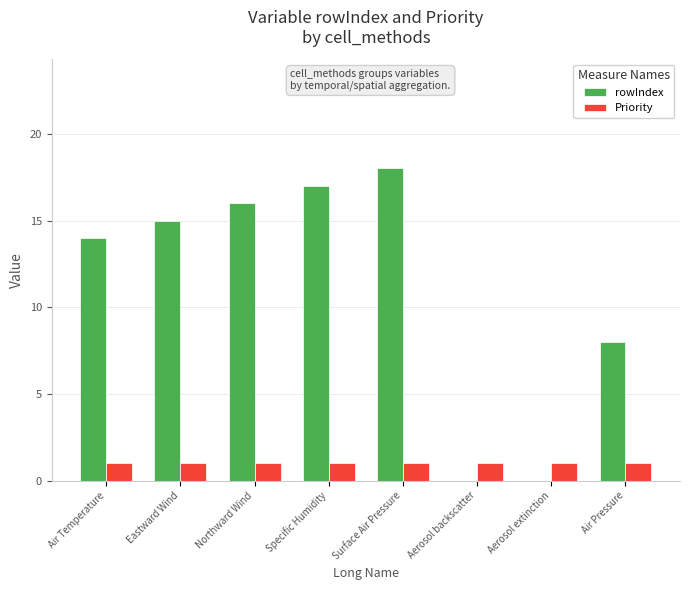

Which category has the highest value across all series?

Surface Air Pressure